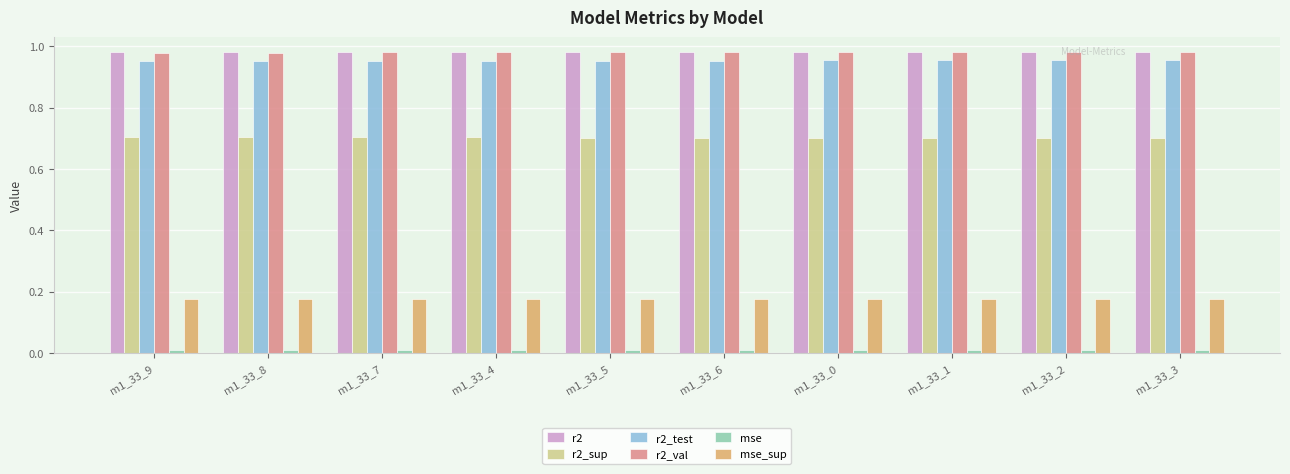

Is it true that r2_sup equals 0.7 at m1_33_6?

True